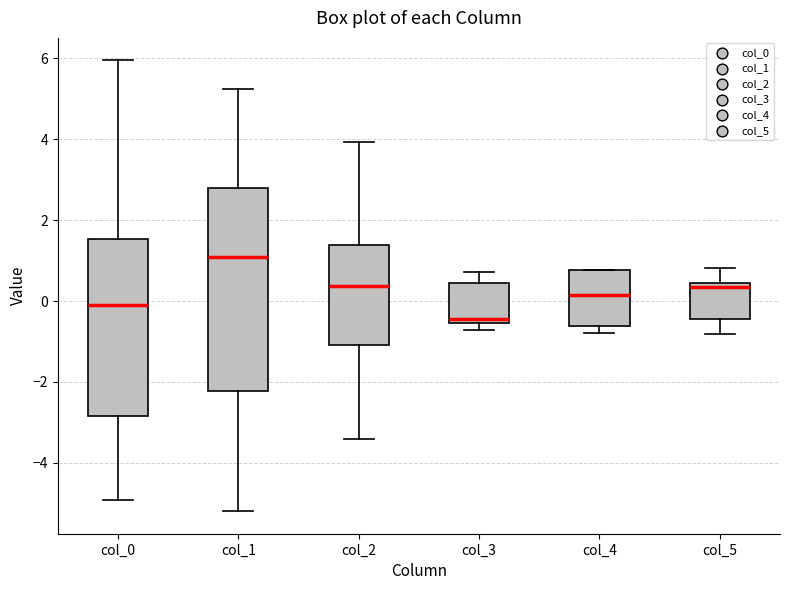

Which box's median line is the lowest?

col_3